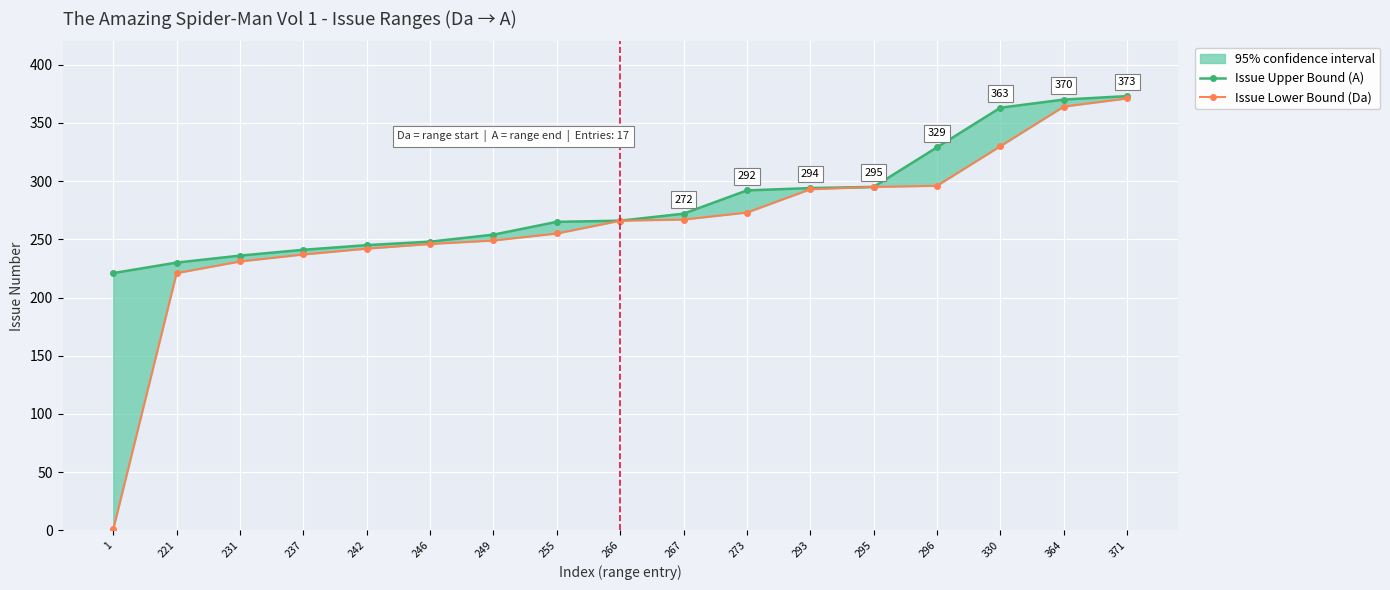

Is it true that Issue Upper Bound (A) equals 72 at 266?

False